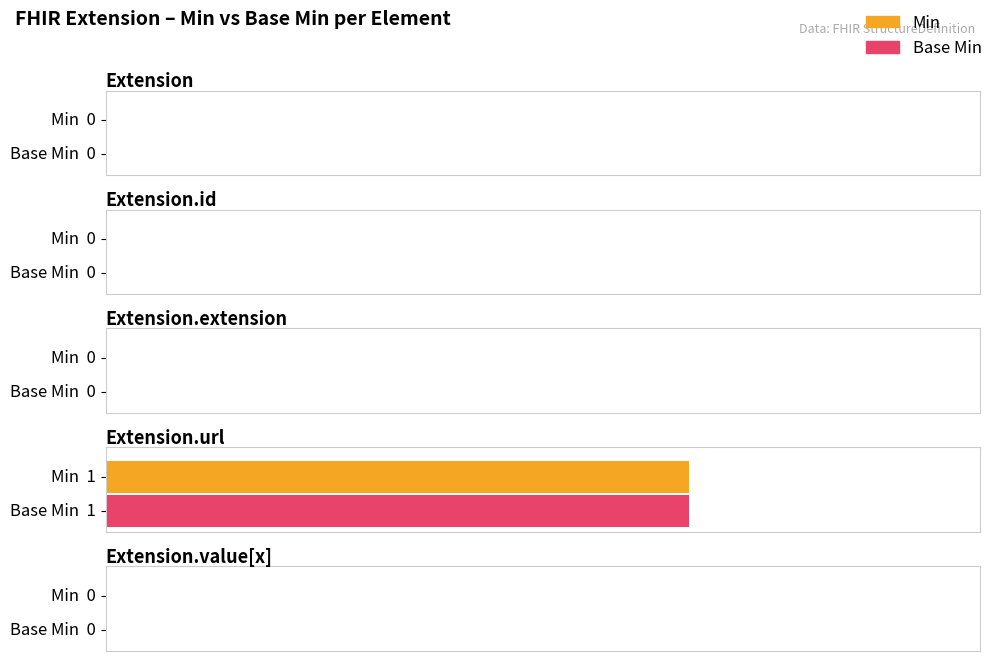

How many values in the Min series exceed 0?

1